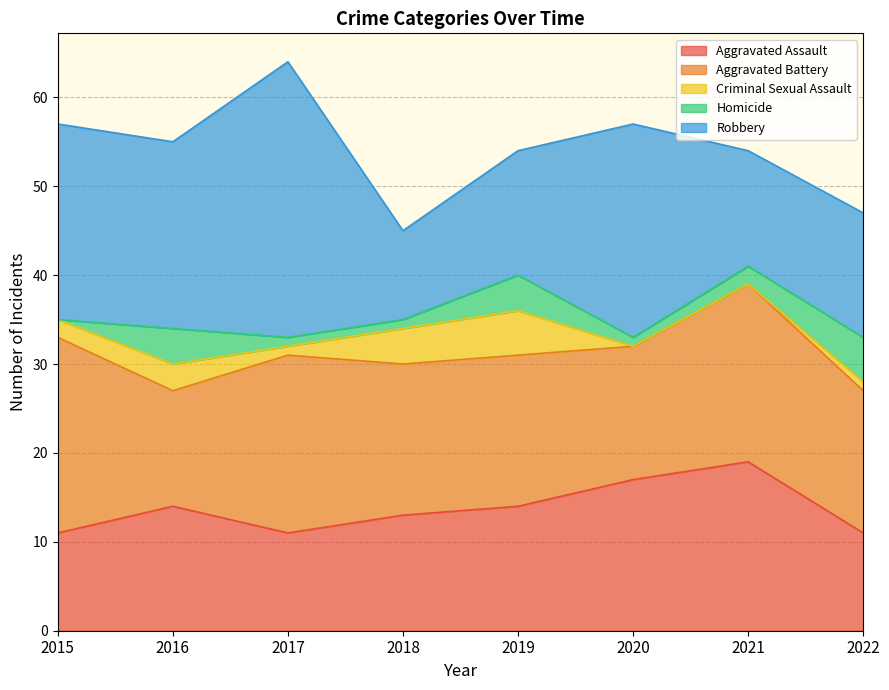

Which series has the largest total across all categories?

Robbery